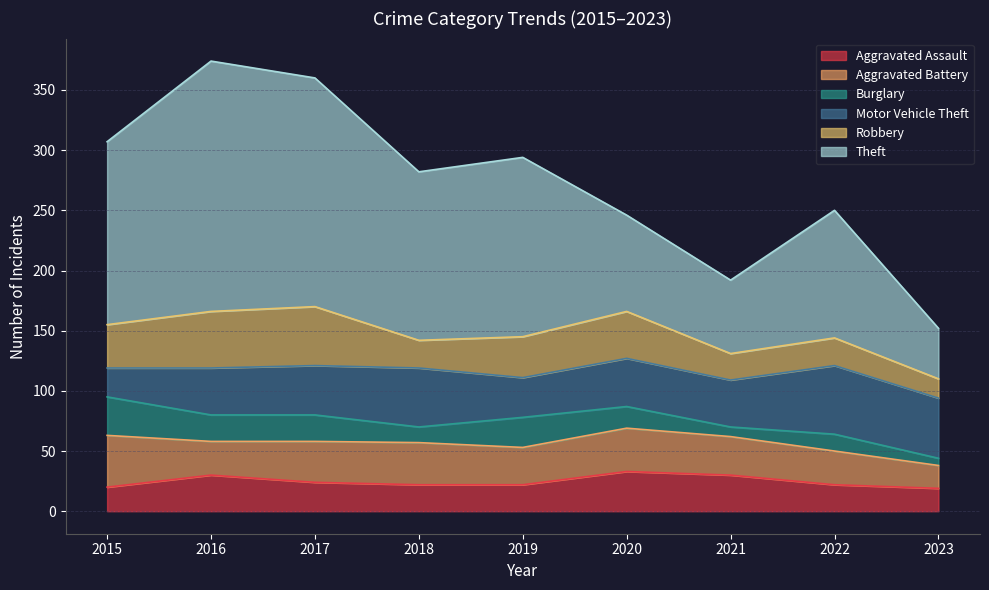

Which series has the widest spread of values?

Theft